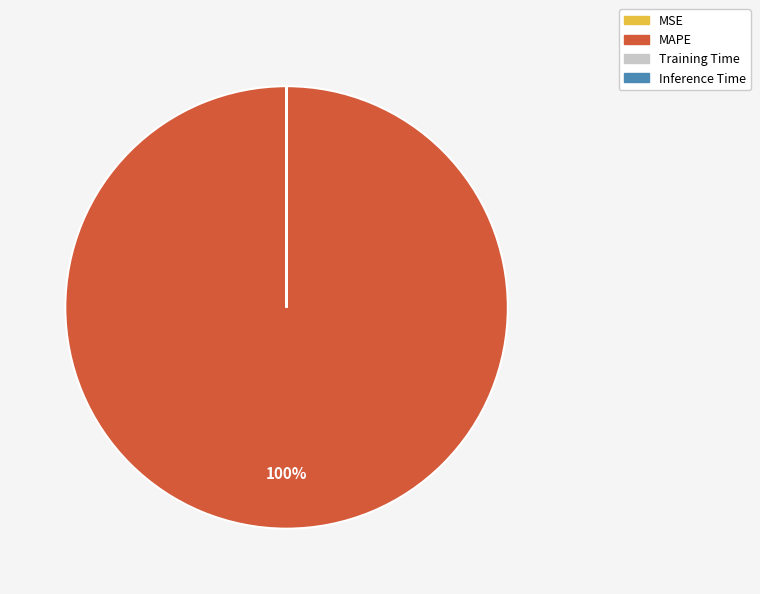

To the nearest percent, what is the average slice percentage?

25%